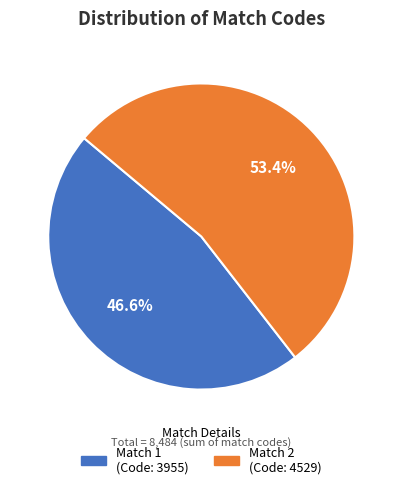

Which has a higher value, Match 2 or Match 1?

Match 2